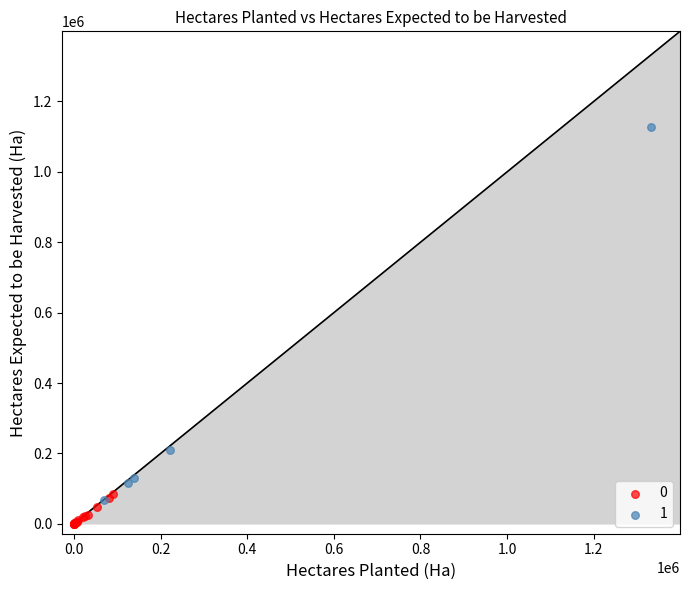

Which series has the largest Y range (max minus min)?

1